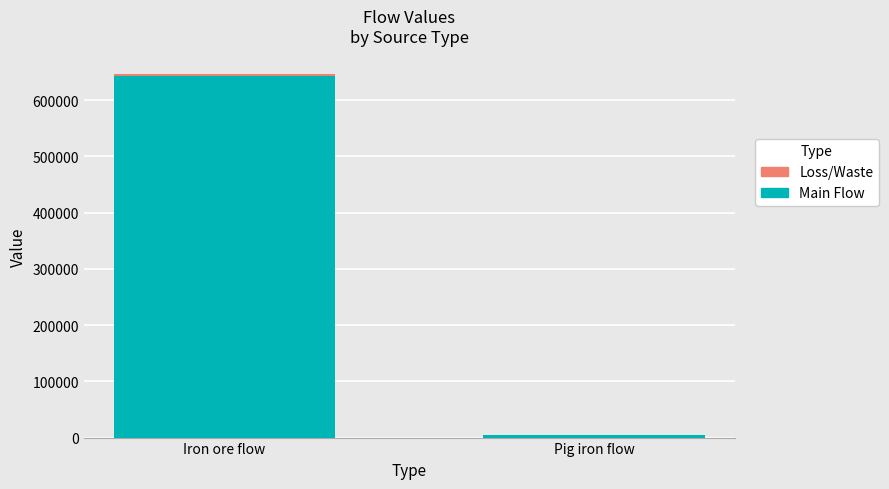

At which category is the sum across all series the highest?

Iron ore flow